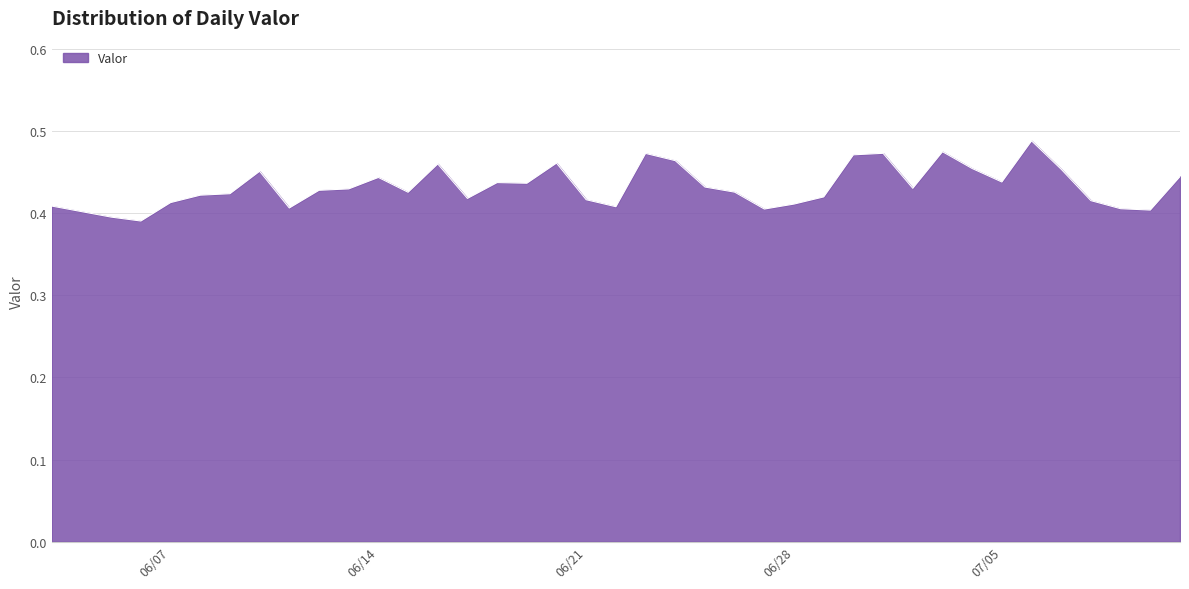

What is the difference between the maximum and minimum values?

0.1